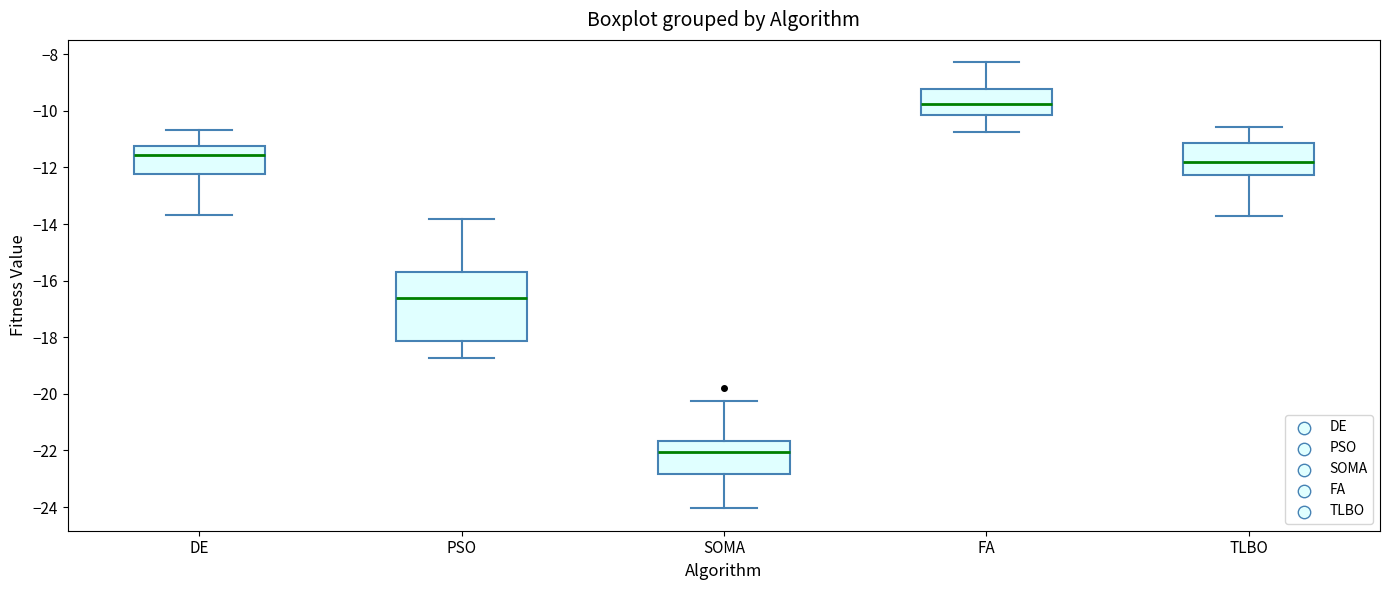

Comparing the boxes themselves (not the whiskers), which one is the tallest?

PSO